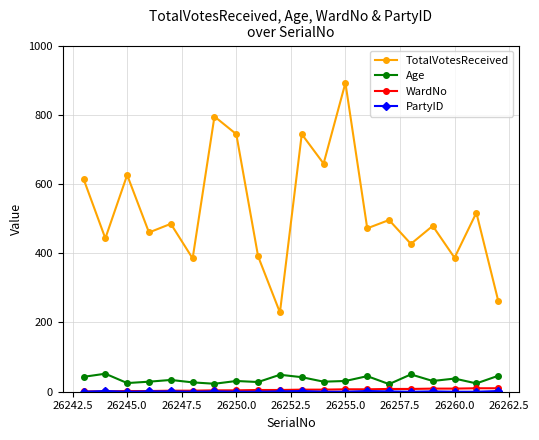

Which series has the largest total across all categories?

TotalVotesReceived